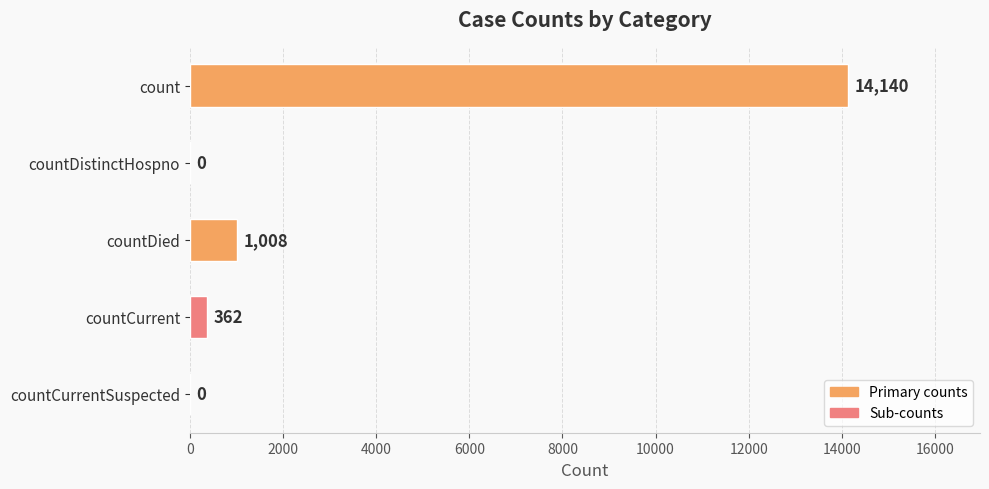

Reading top to bottom, list all the values displayed in this chart.

count=14140	countDistinctHospno=0	countDied=1008	countCurrent=362	countCurrentSuspected=0